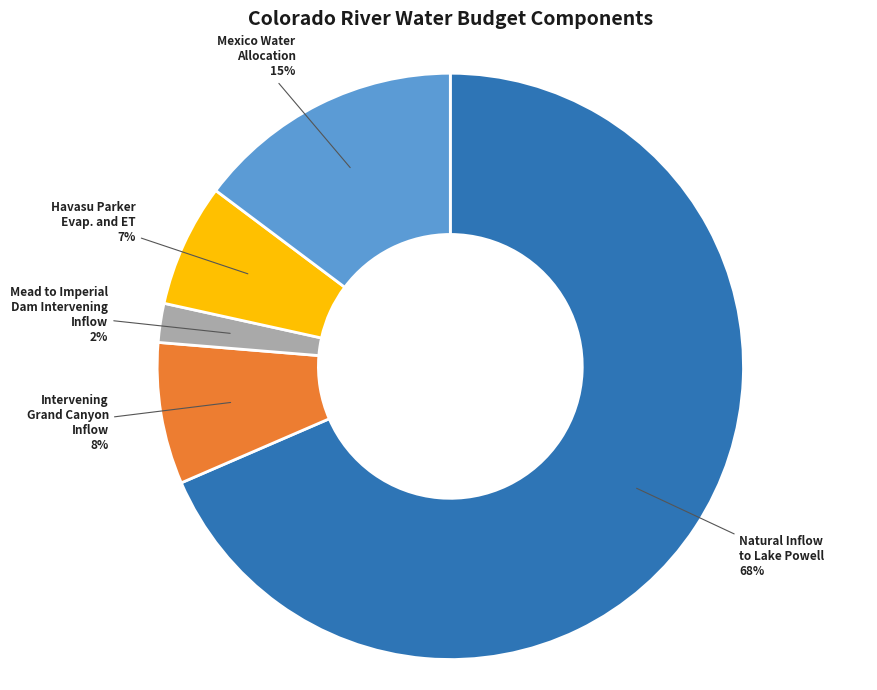

How many slices are in this pie chart?

5